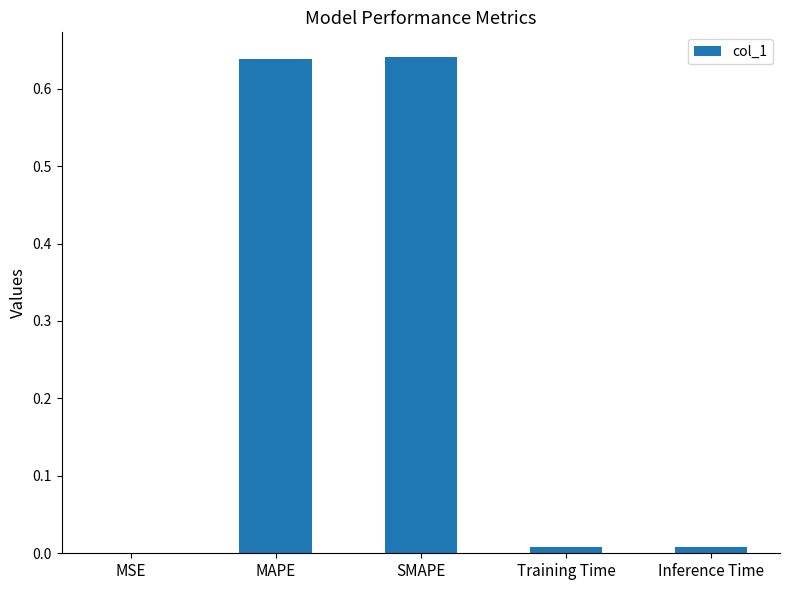

The chart shows a value of 0.2 at MAPE. True or false?

False